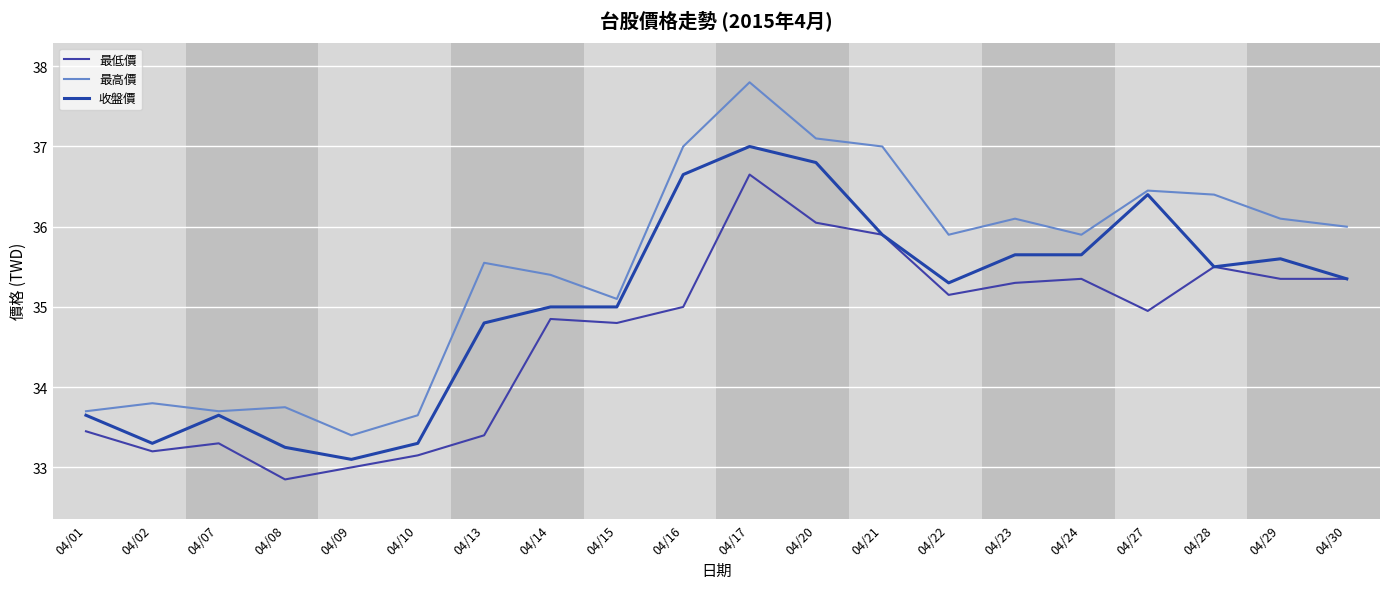

At 04/28, list the series in order from largest to smallest.

最高價, 最低價, 收盤價